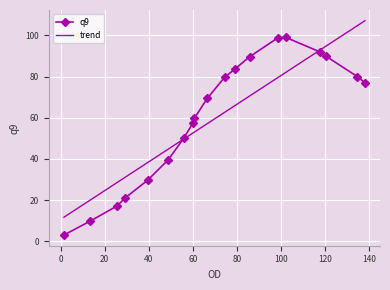

What is the smallest value displayed?

3.0